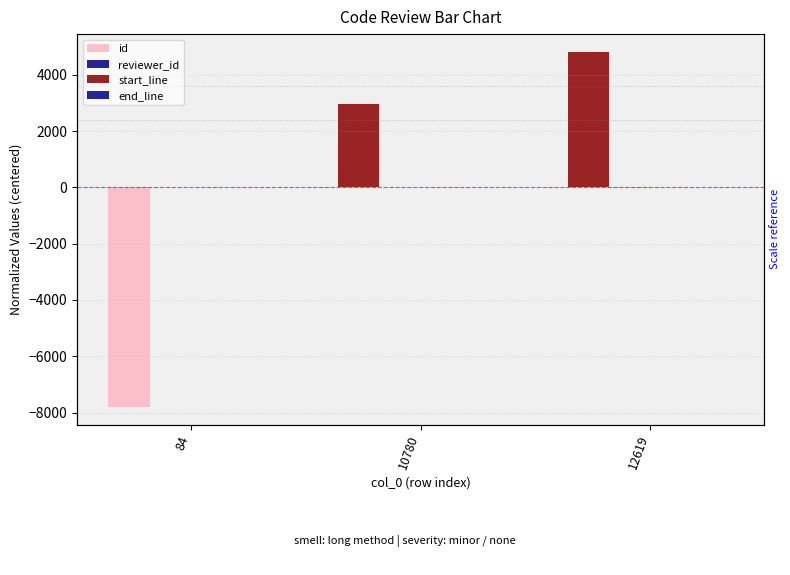

Reading left to right, list all the values displayed in this chart.

id: 84=-7795.0	10780=2975.0	12619=4820.0
reviewer_id: 84=2.7	10780=-0.3	12619=-2.3
start_line: 84=0.0	10780=0.0	12619=0.0
end_line: 84=0.0	10780=0.0	12619=0.0